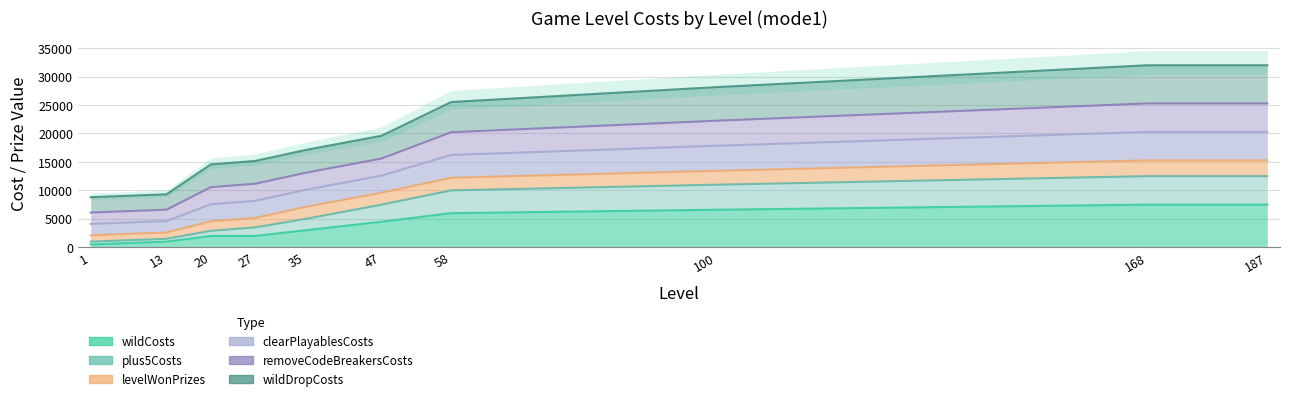

What is the sum of the plus5Costs values at 47 and 13?

9000